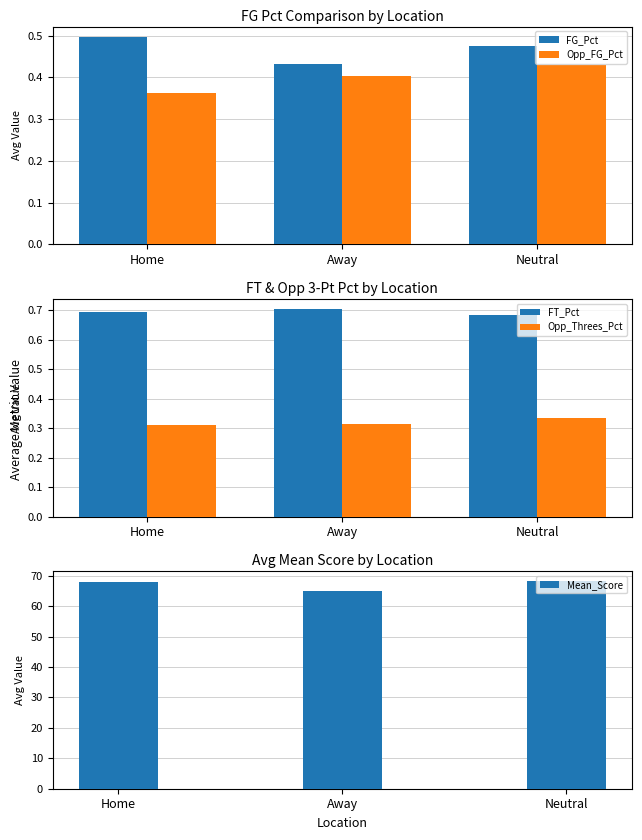

What is the label of the 2nd bar from the right?

Away